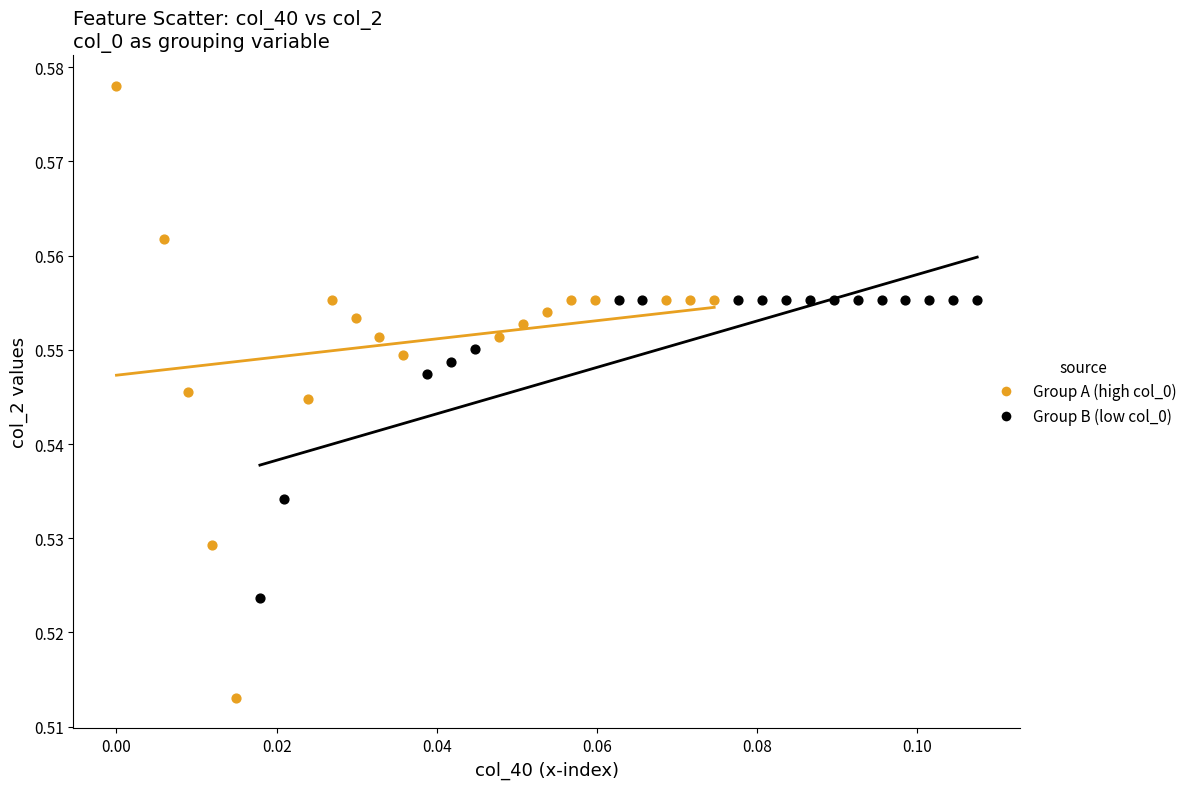

Which series contains the highest Y value?

Group A (high col_0)